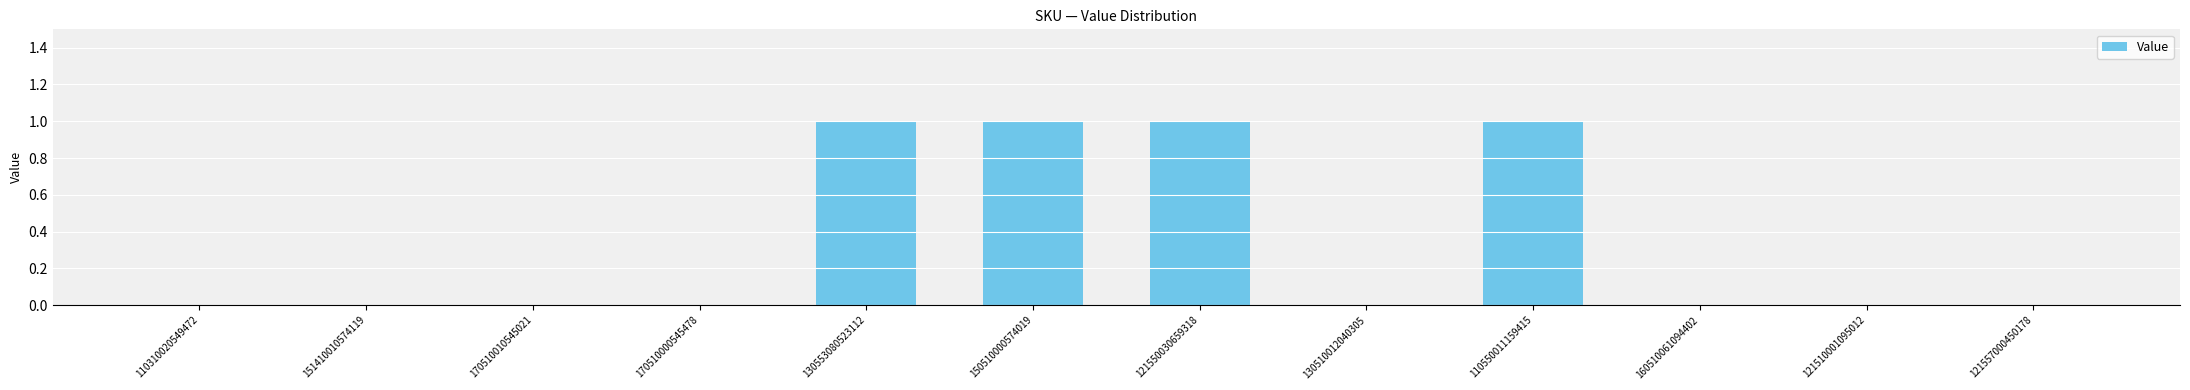

The chart shows a value of 1 at 110550011159415. True or false?

True